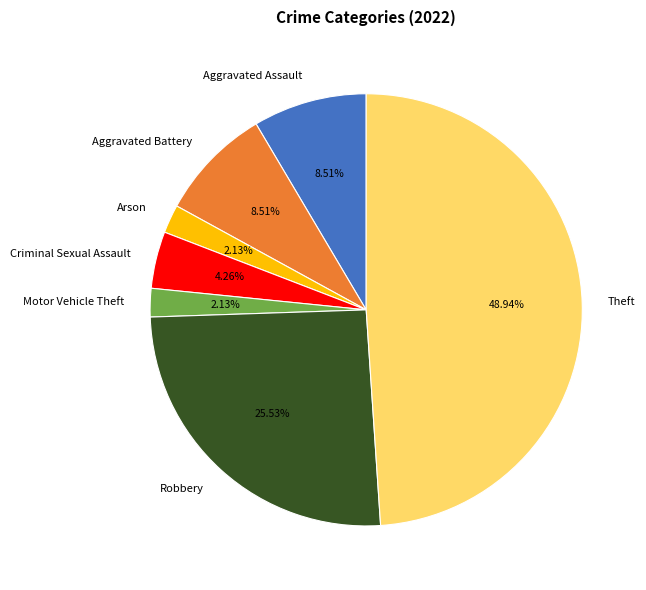

How many segments does this pie chart have?

7